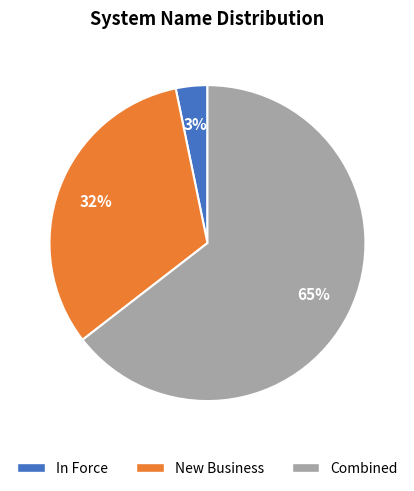

The Combined slice represents 65% of the pie. True or false?

True